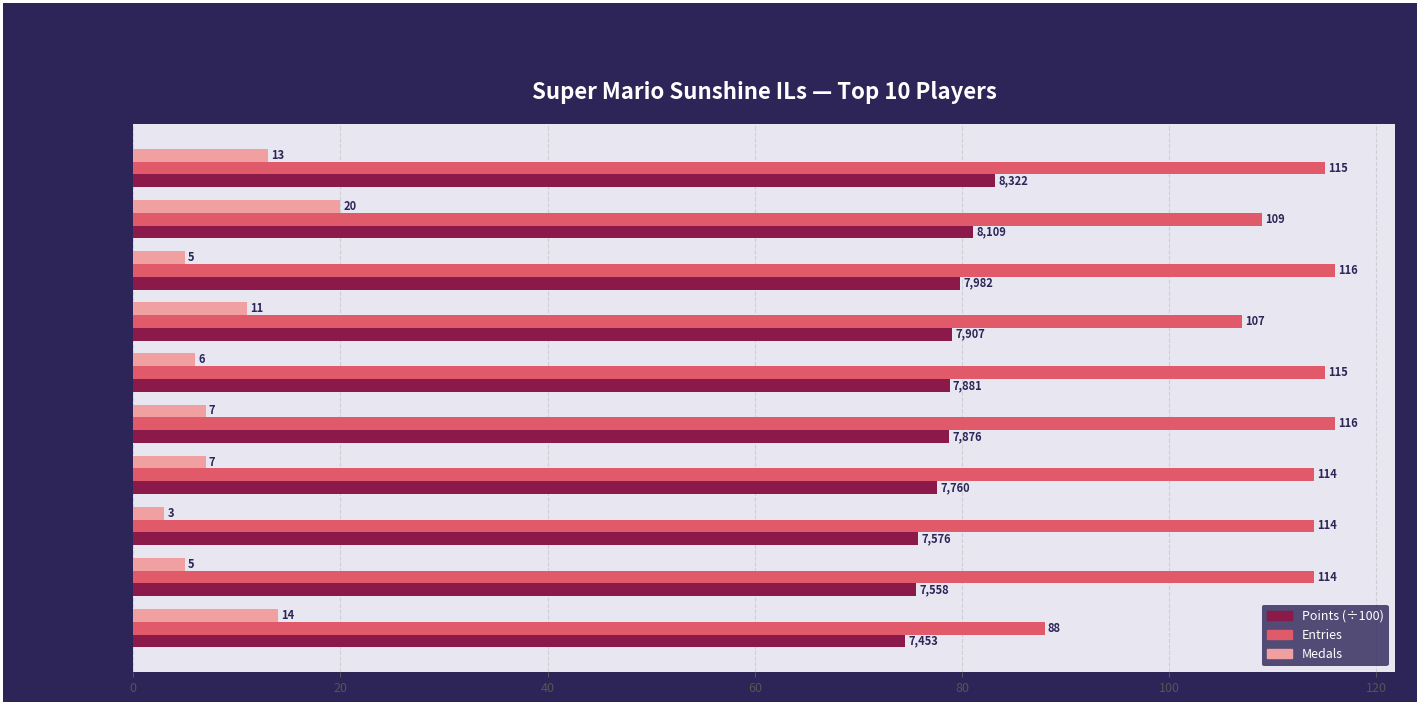

What is the spread (max minus min) of values at FoundYourGun?

96.0